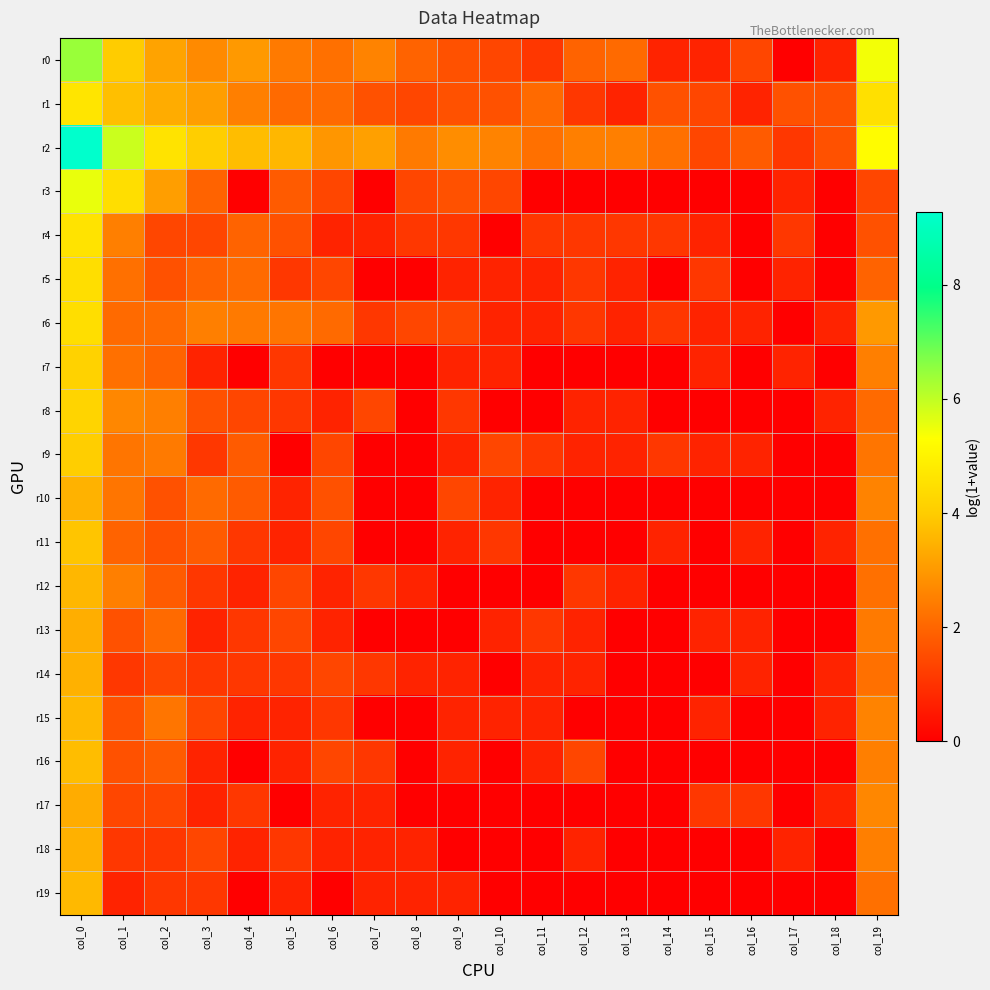

Between col_17 and col_19, which is larger?

col_19